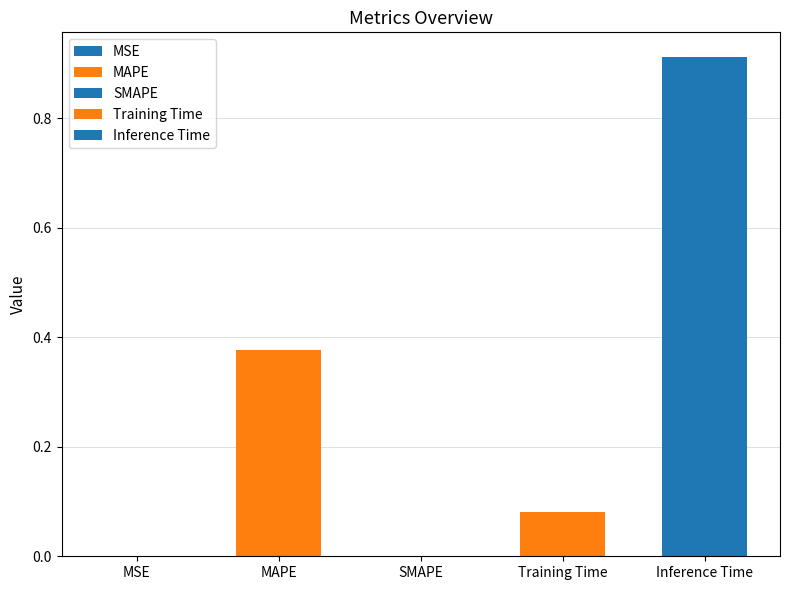

How many bars are there in total?

5